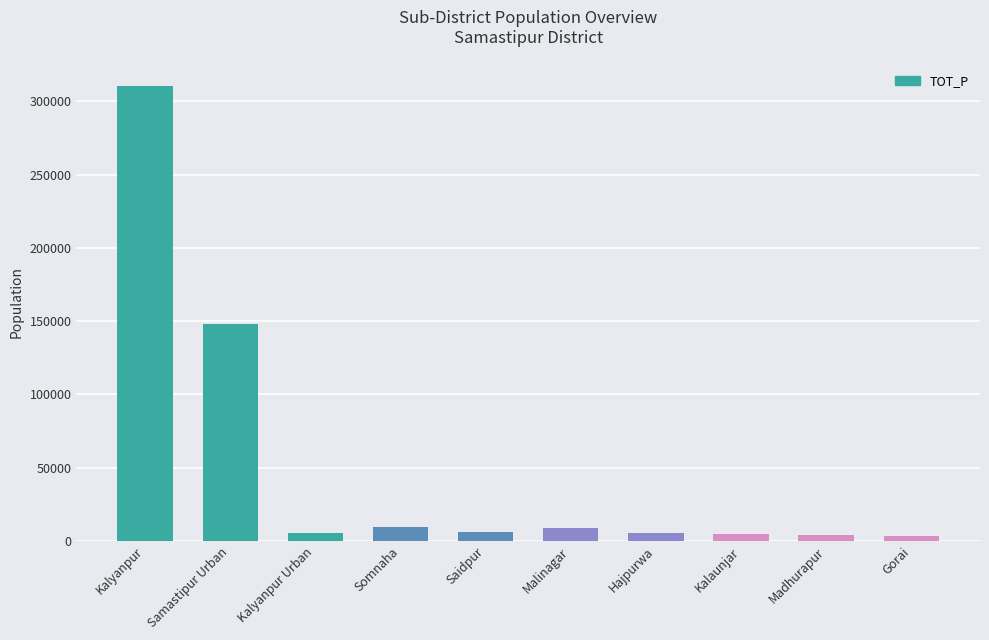

What is the sum of the values at Kalyanpur and Gorai?

313912